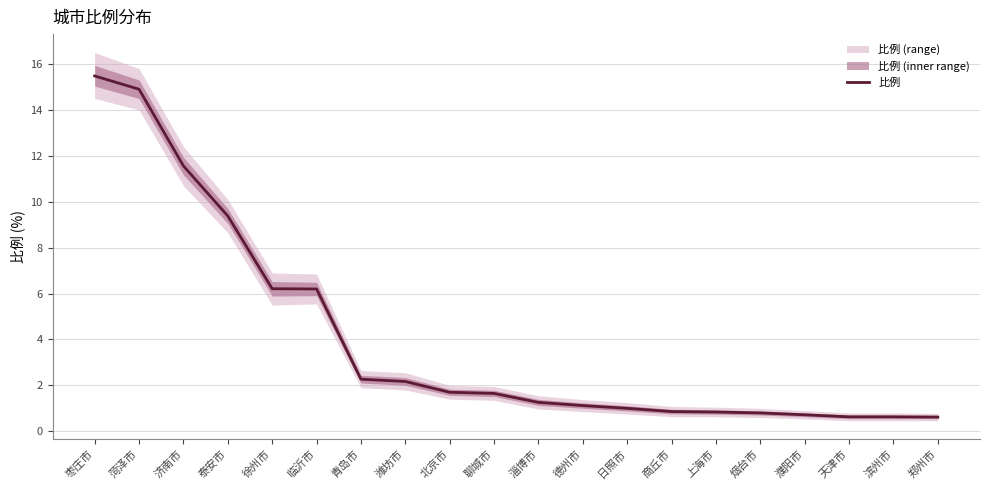

What is the change in value from 泰安市 to 滨州市?

-8.8